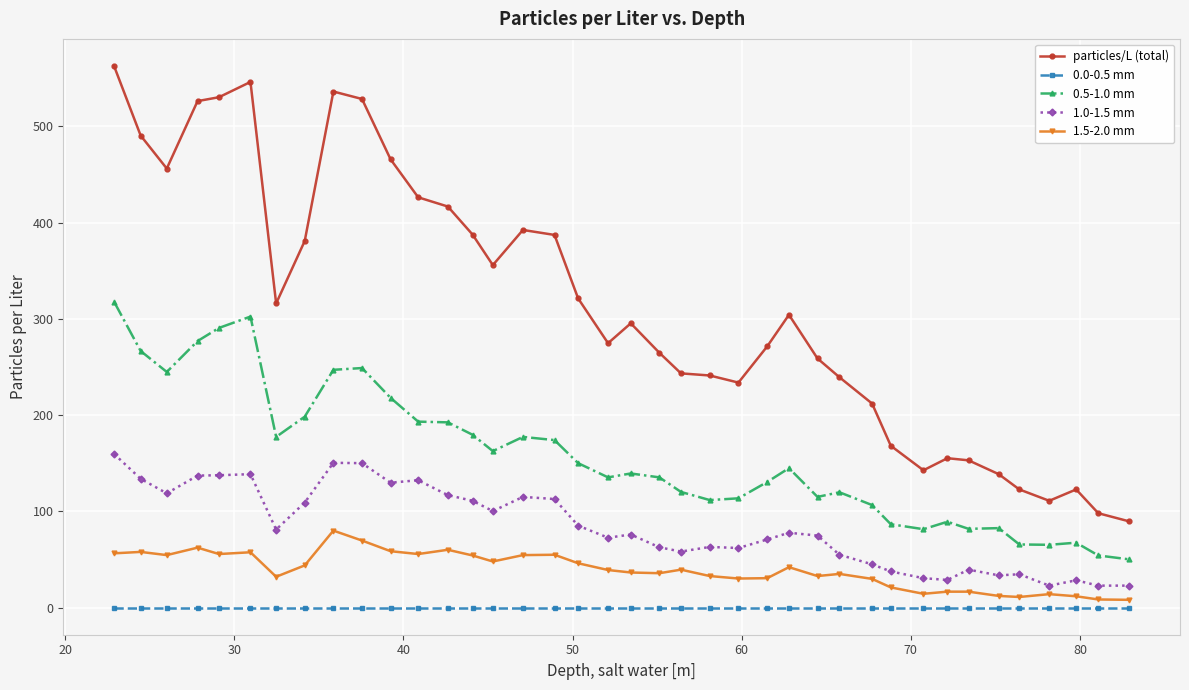

Which series has the widest spread of values?

particles/L (total)